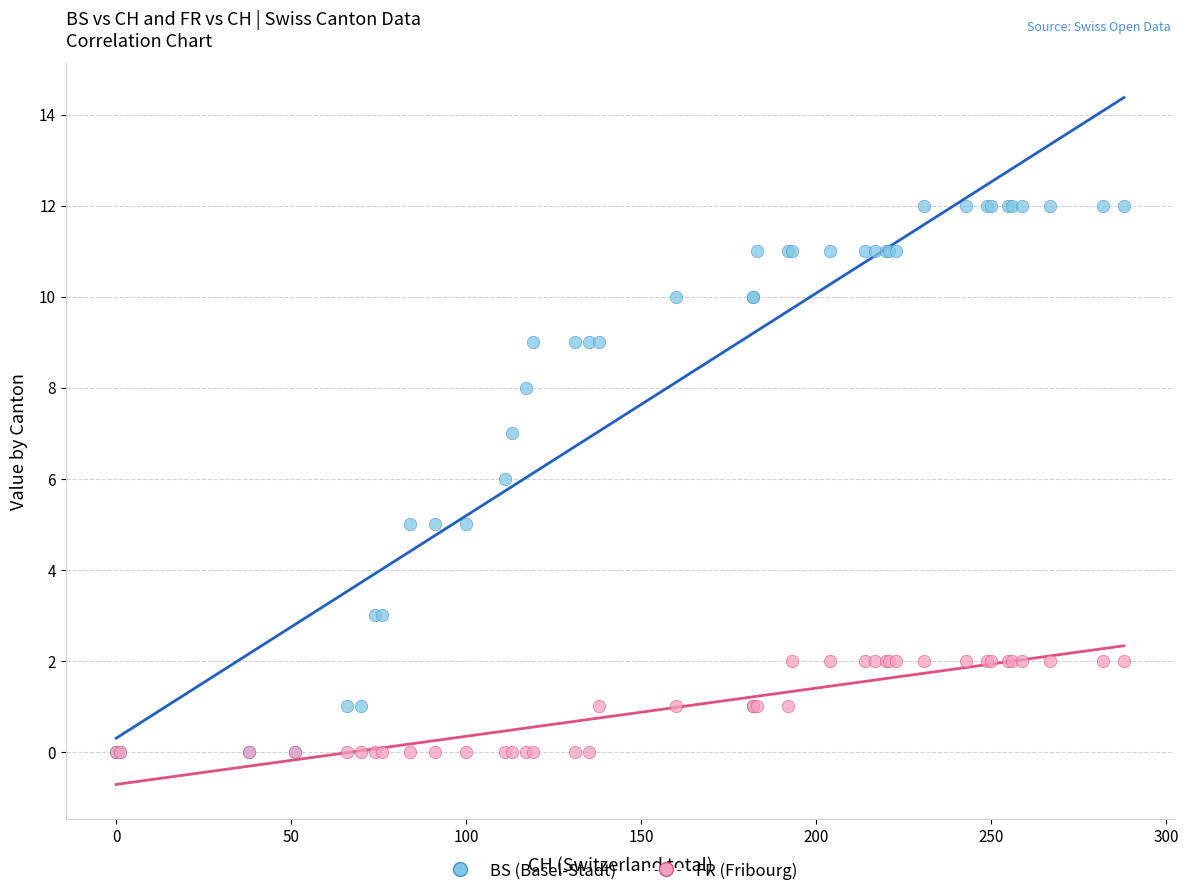

Which series reaches the maximum Y coordinate?

BS (Basel-Stadt)